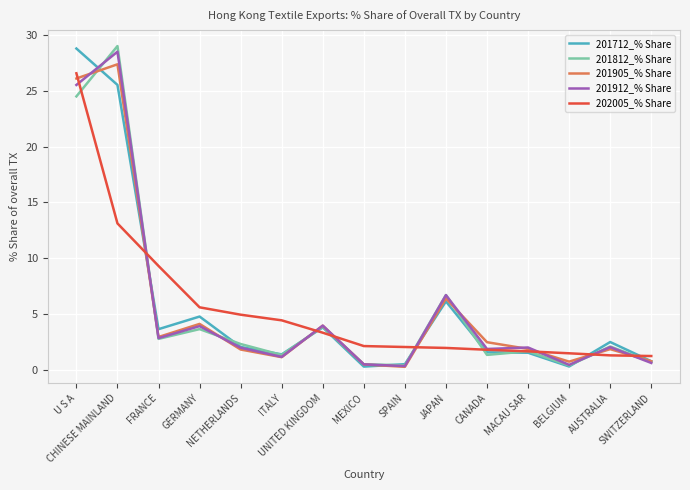

Which category has the lowest value across all series?

SPAIN